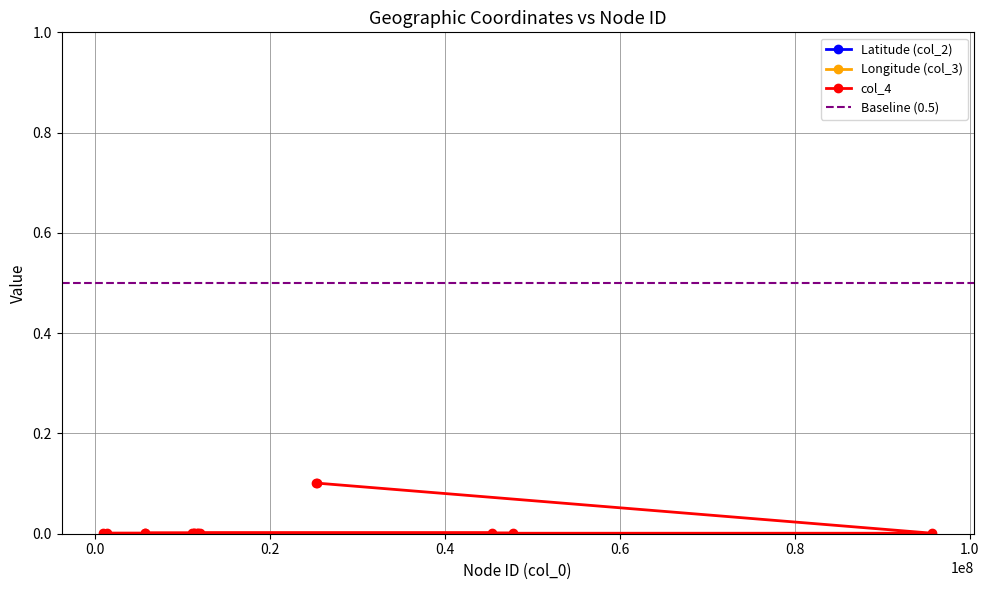

Which has a higher value, 1342311 or 11257441?

11257441